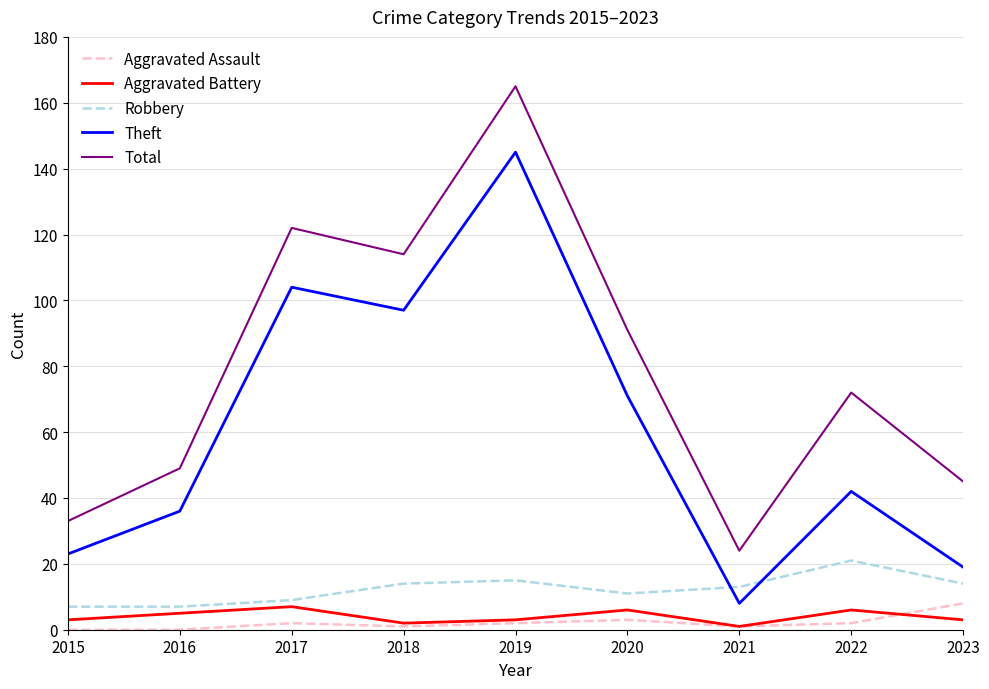

True or false: Total and Robbery intersect in this chart.

False